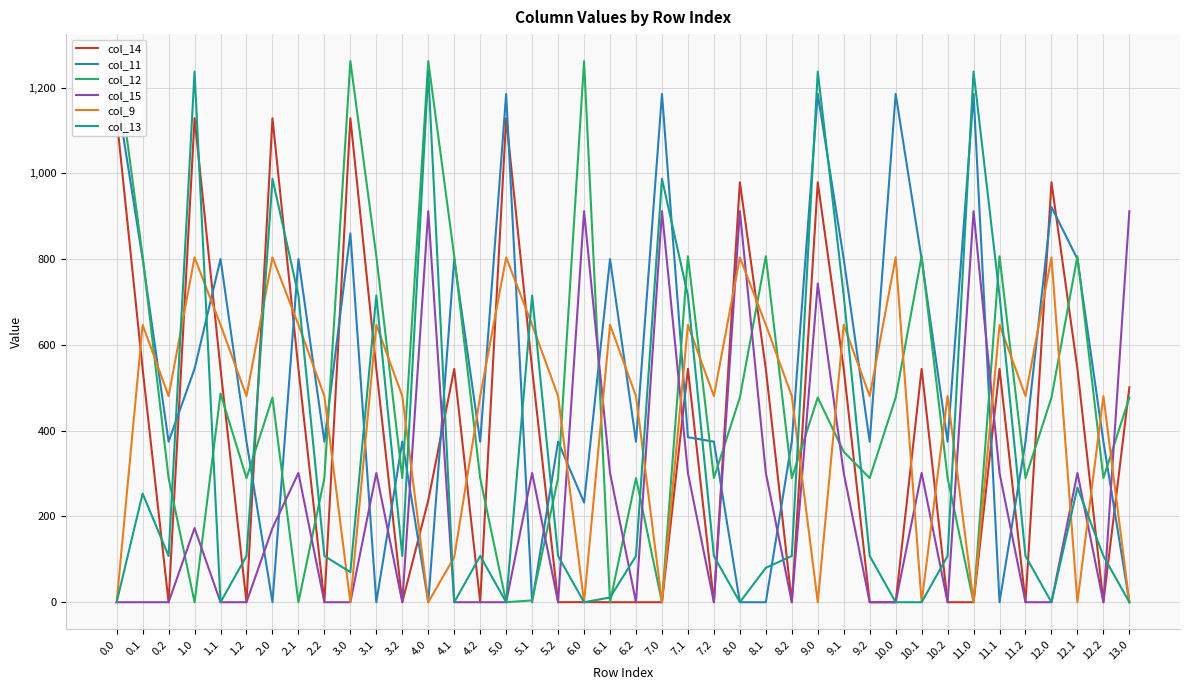

What is the value of the col_13 point at the 13th from the left?

1237.4